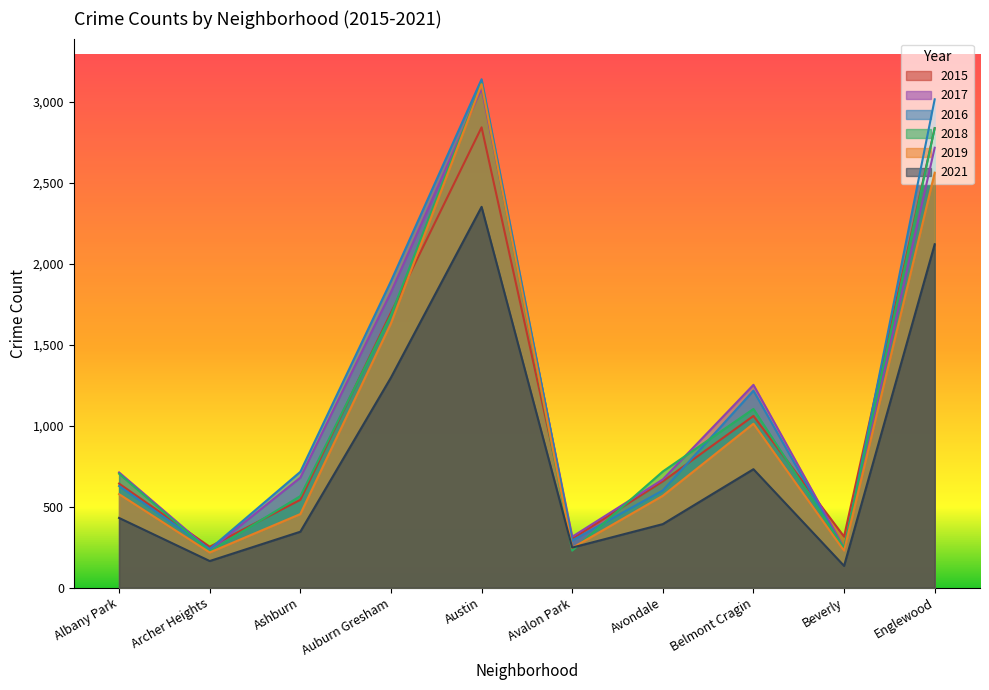

What is the difference between the 2018 values at Belmont Cragin and Avondale?

386